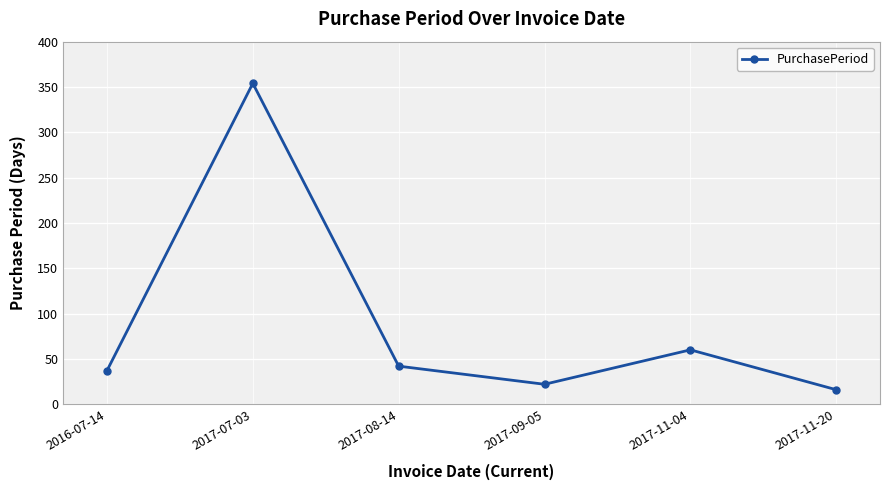

What is the sum of all values?

531